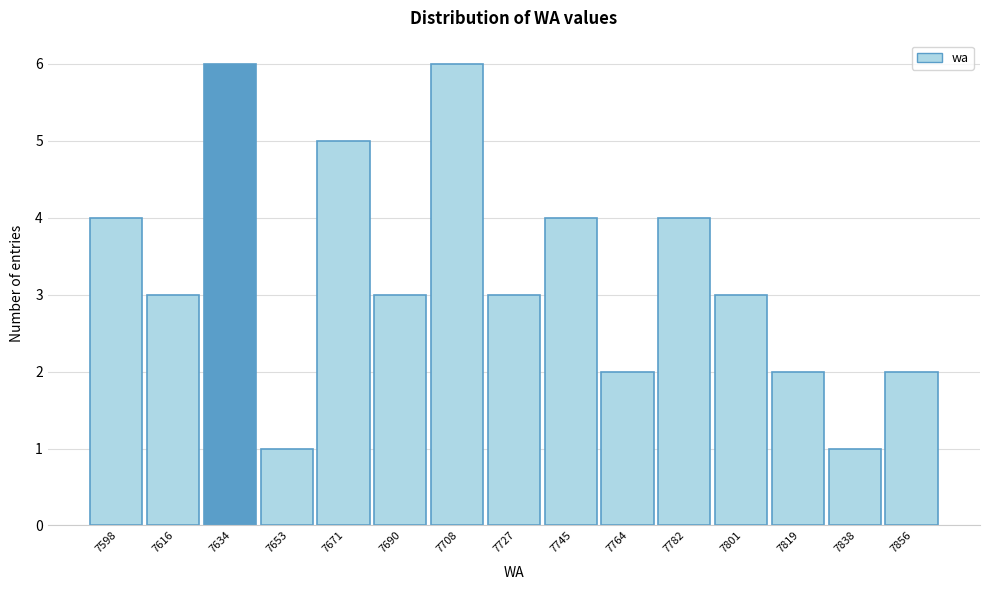

Reading left to right, list all the values displayed in this chart.

4	3	6	1	5	3	6	3	4	2	4	3	2	1	2